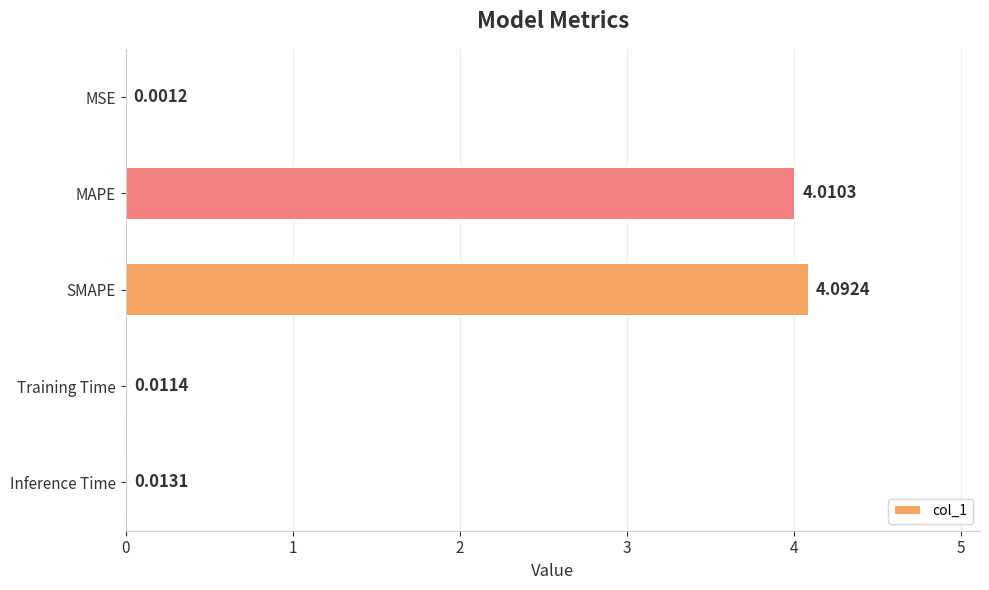

At which label is the value closest to 2?

Inference Time